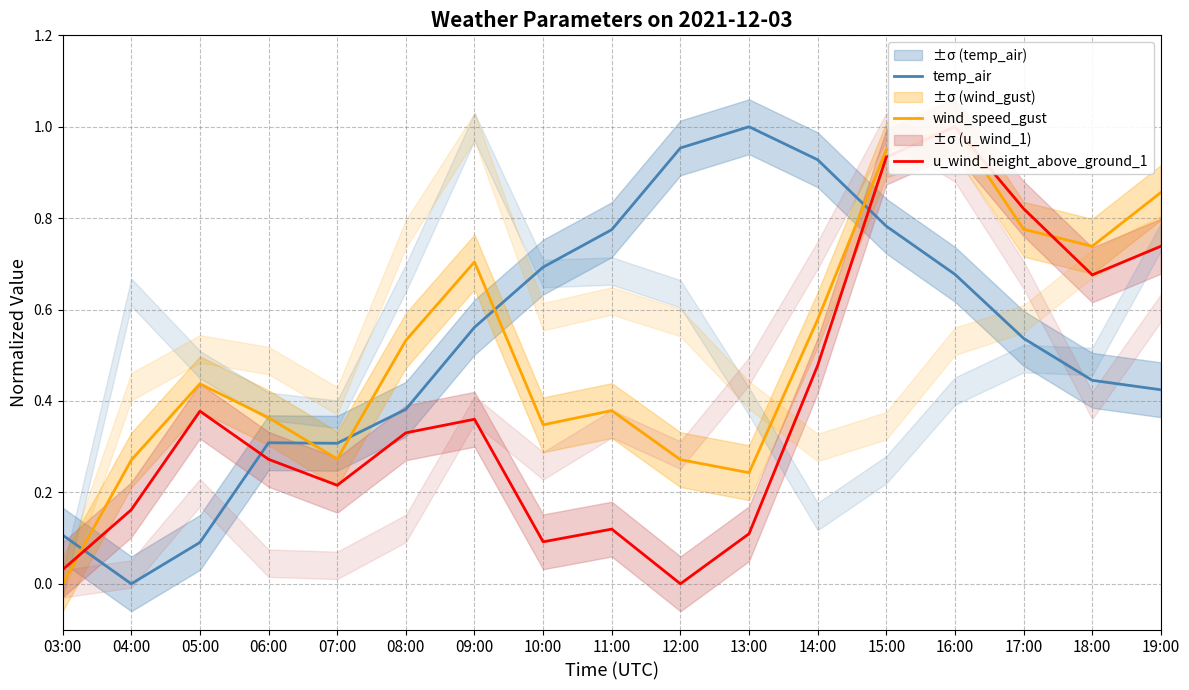

Is it true that temp_air equals 0.2 at 03:00?

False